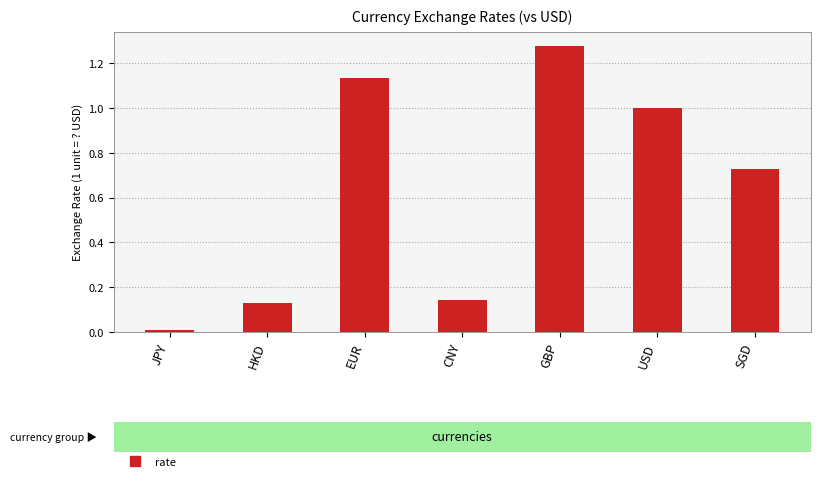

Rank the categories by value from lowest to highest.

JPY, HKD, CNY, SGD, USD, EUR, GBP